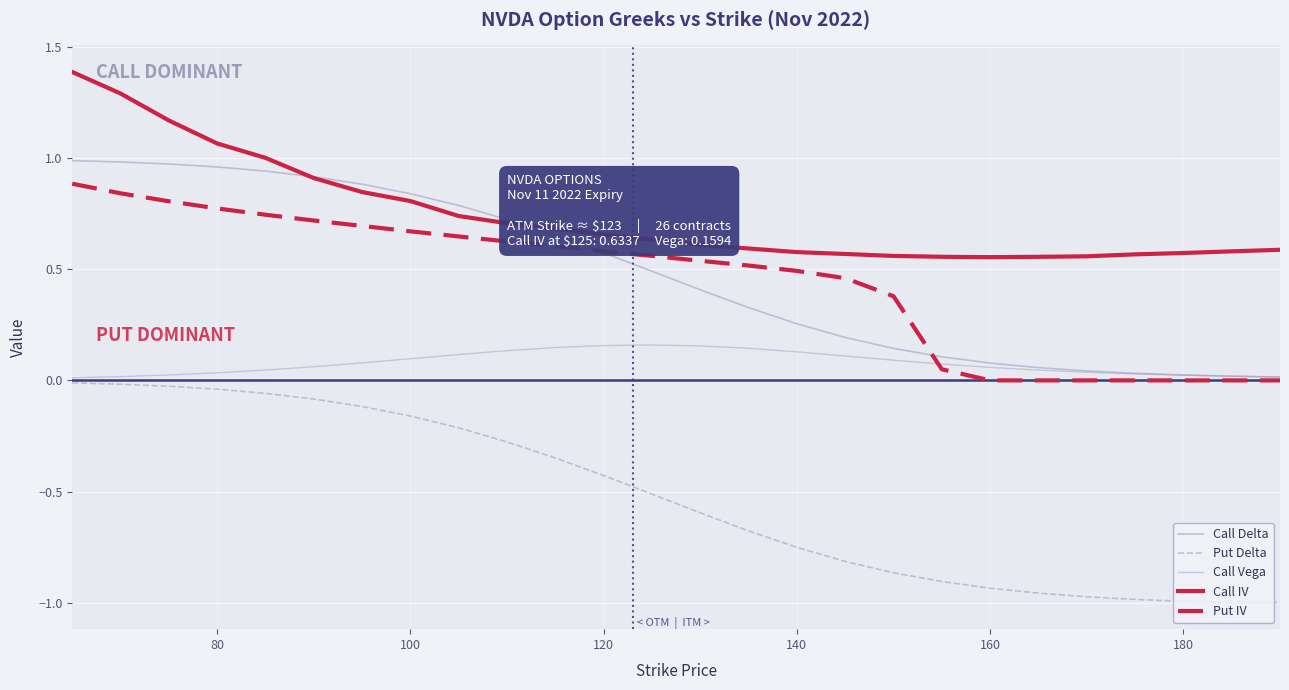

Does the chart have visible grid lines?

Yes